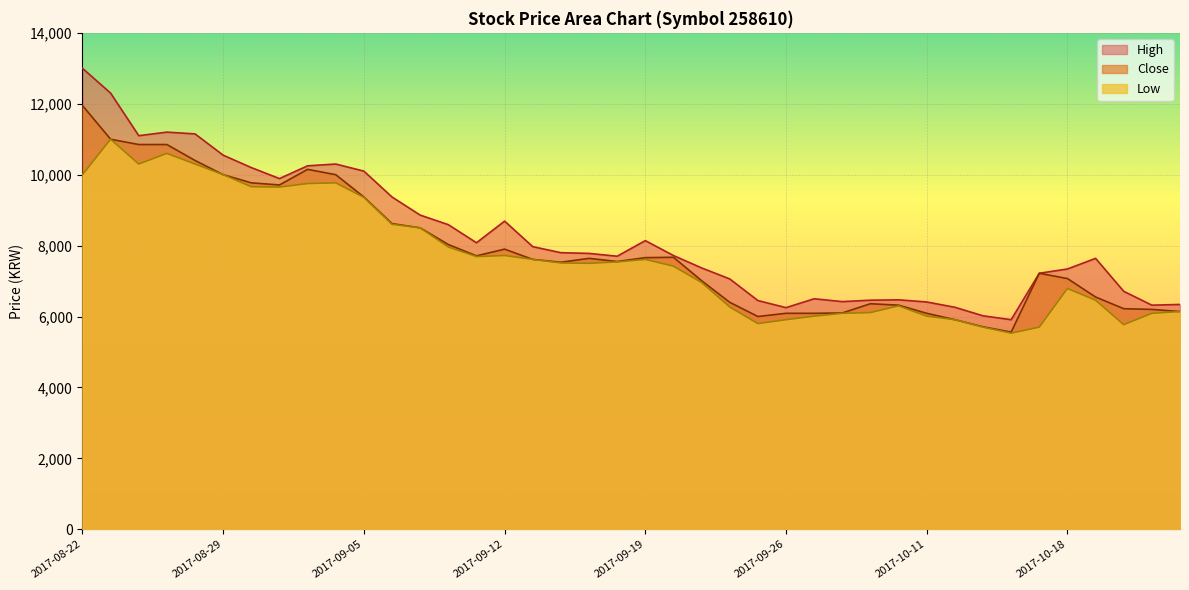

How many series are shown in this chart?

3